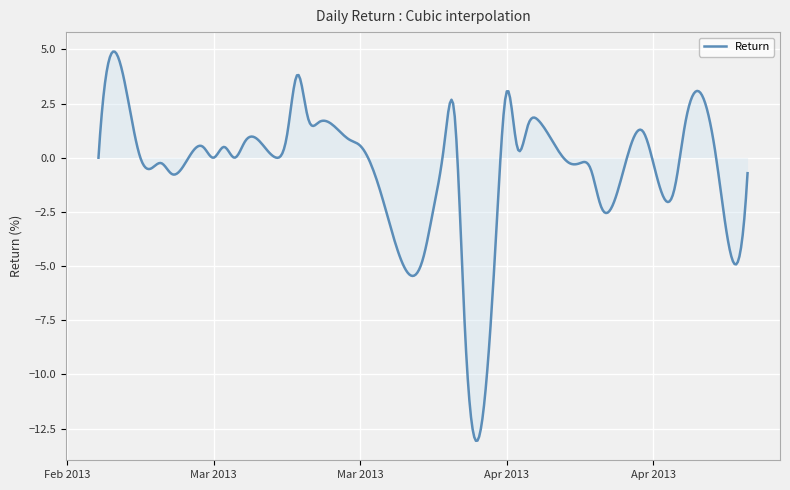

What is the maximum value shown in the chart?

4.9